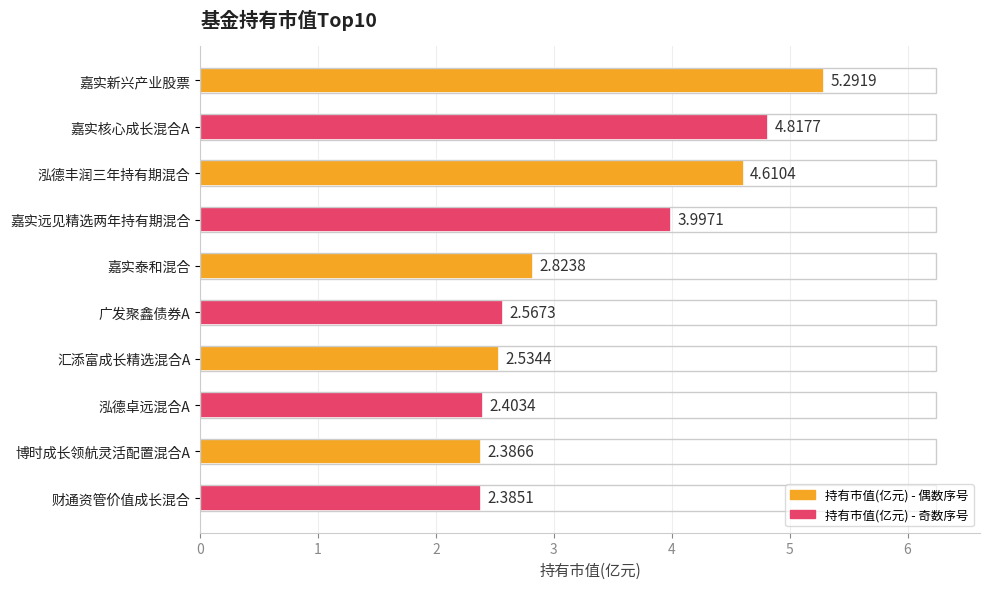

List the labels in order of value, largest first.

嘉实新兴产业股票, 嘉实核心成长混合A, 泓德丰润三年持有期混合, 嘉实远见精选两年持有期混合, 嘉实泰和混合, 广发聚鑫债券A, 汇添富成长精选混合A, 泓德卓远混合A, 博时成长领航灵活配置混合A, 财通资管价值成长混合